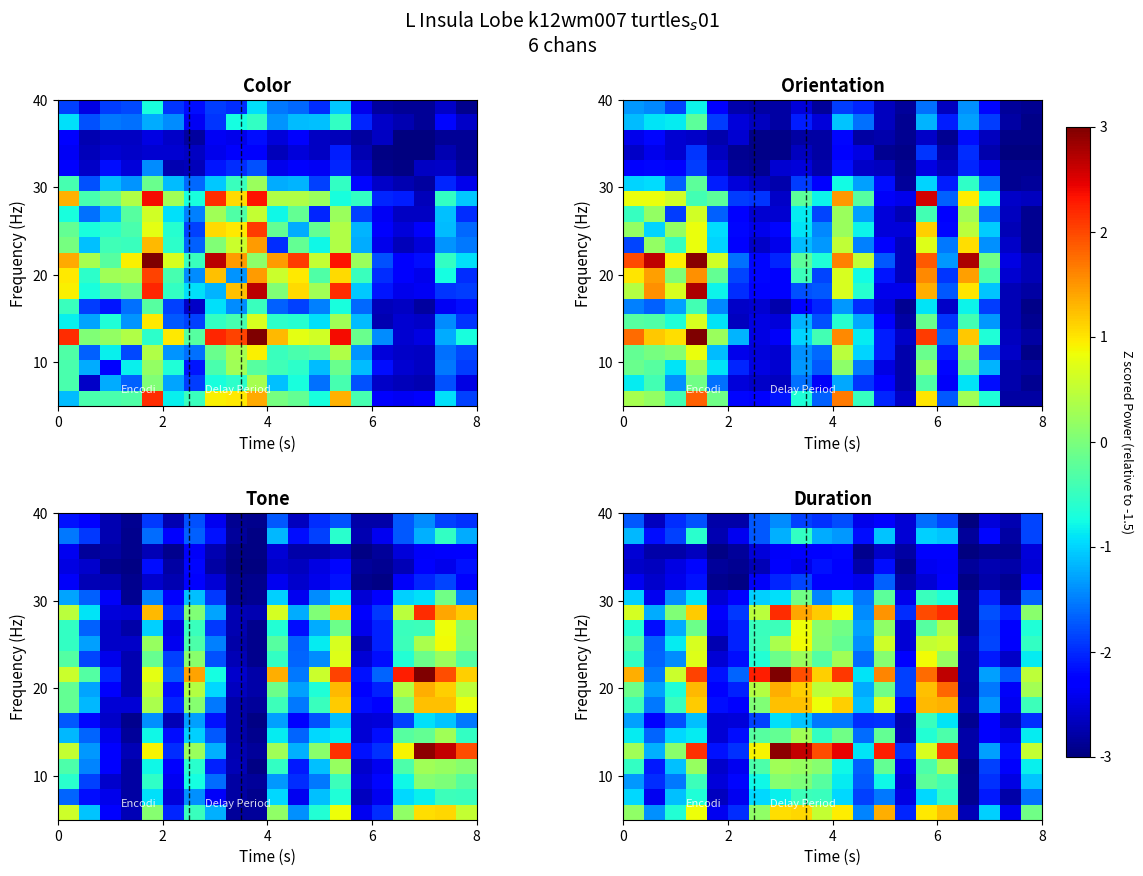

What is the smallest value displayed?

-3.0